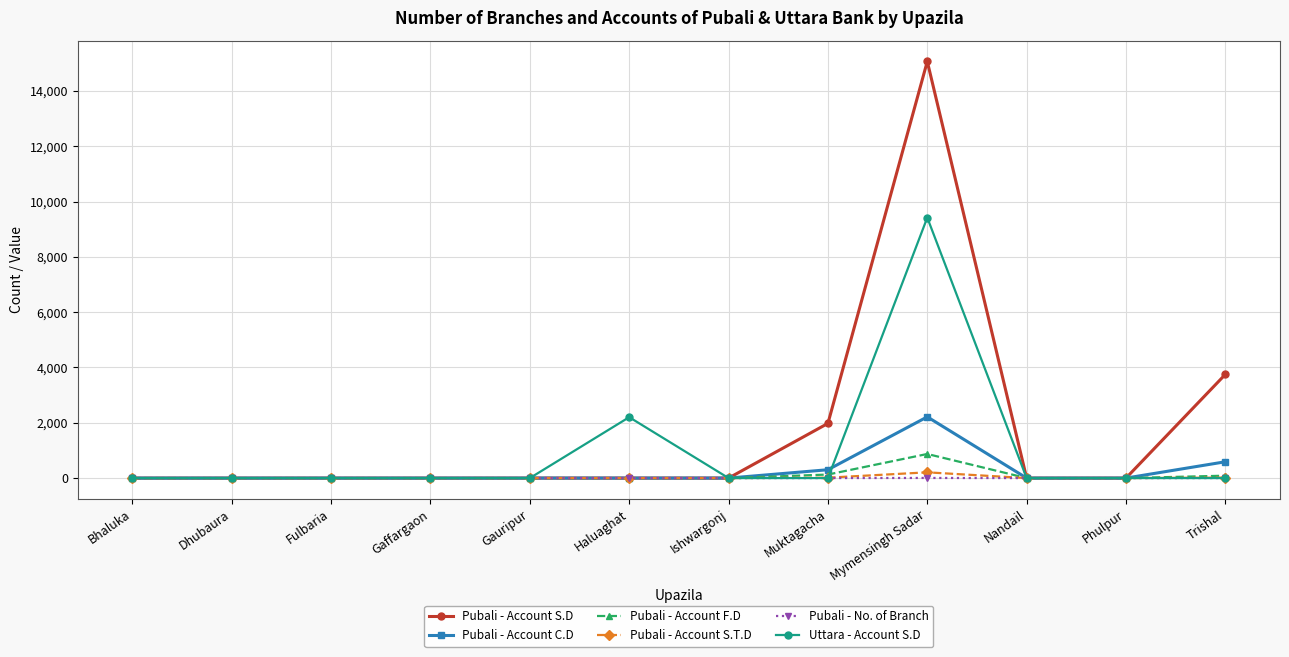

The value of Pubali - No. of Branch at Bhaluka is 0. True or false?

True